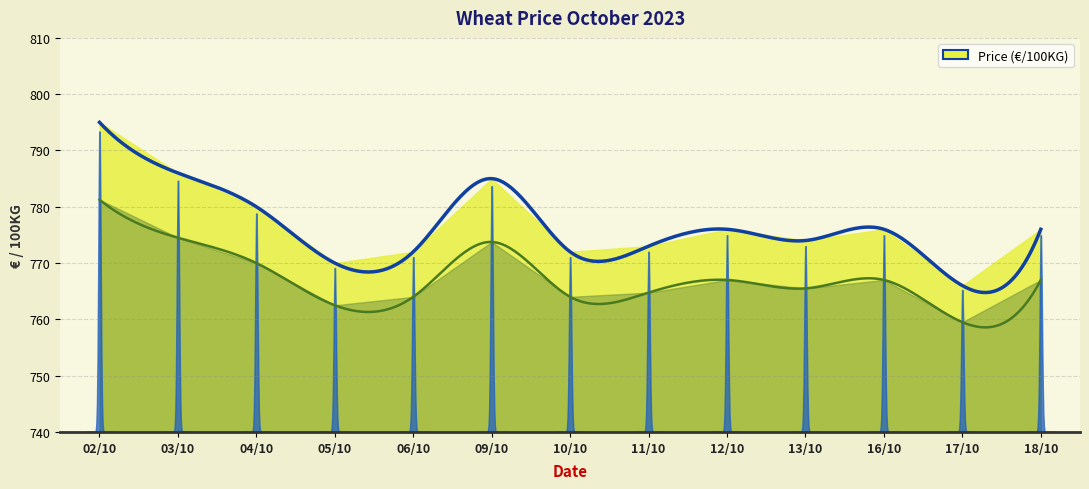

Which category has the highest value across all series?

02/10